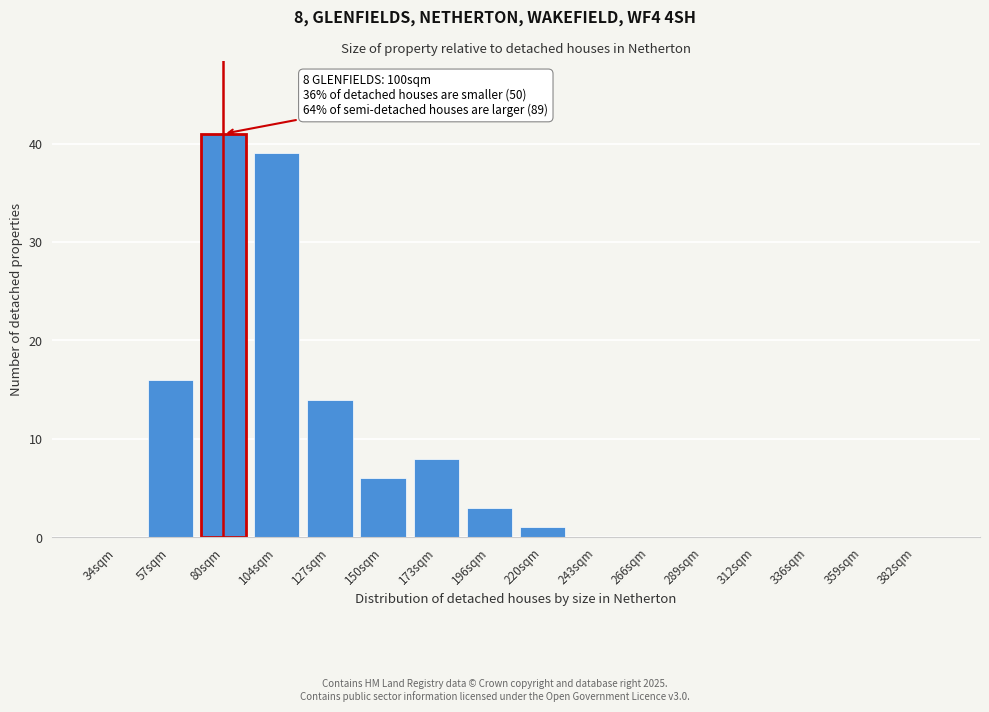

Reading left to right, what are all the values shown in this chart?

34sqm=0	57sqm=16	80sqm=41	104sqm=39	127sqm=14	150sqm=6	173sqm=8	196sqm=3	220sqm=1	243sqm=0	266sqm=0	289sqm=0	312sqm=0	336sqm=0	359sqm=0	382sqm=0